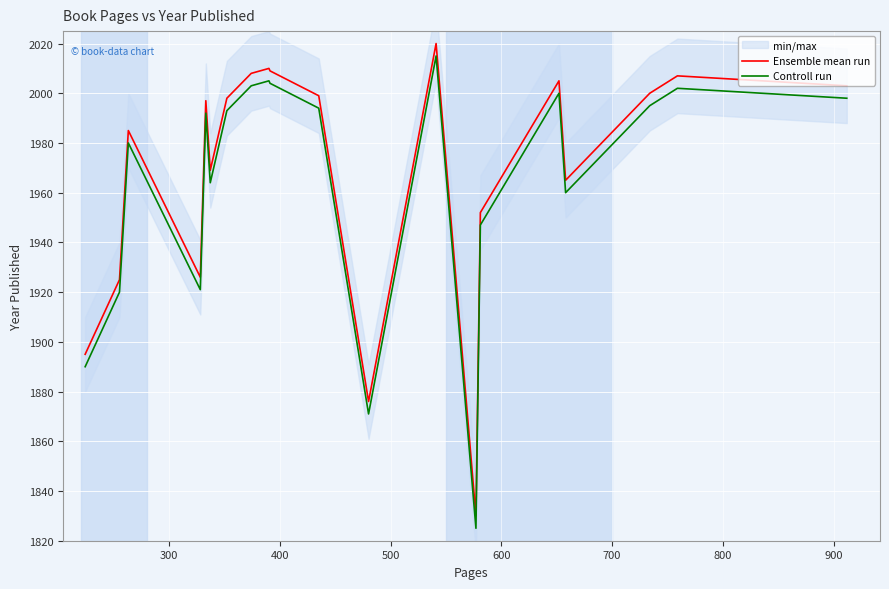

What is the lowest value of the Controll run series?

1825